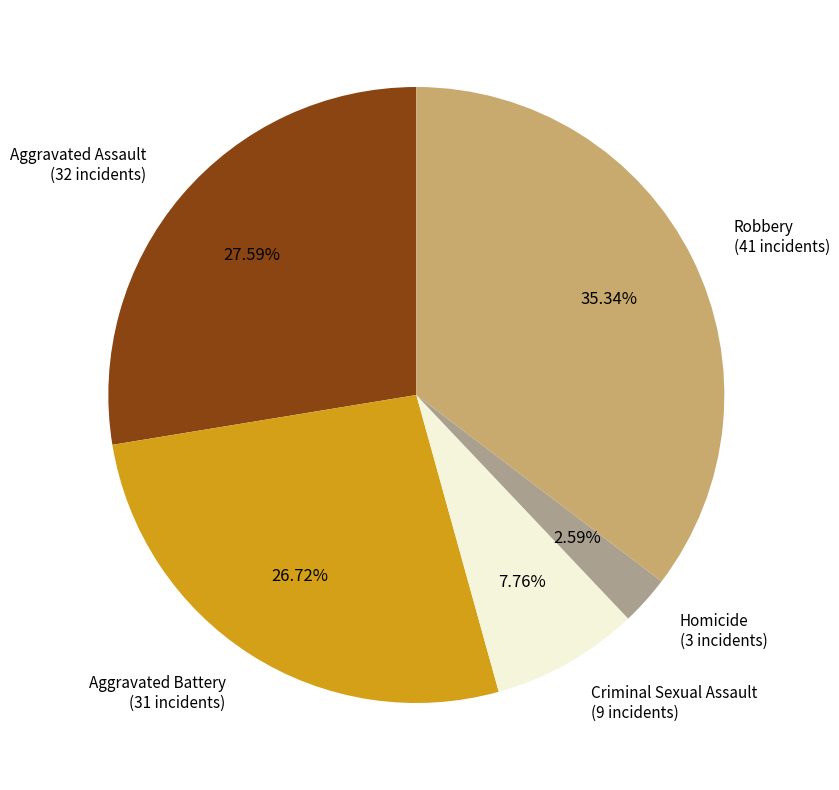

Is there any slice that represents more than half of the pie?

No